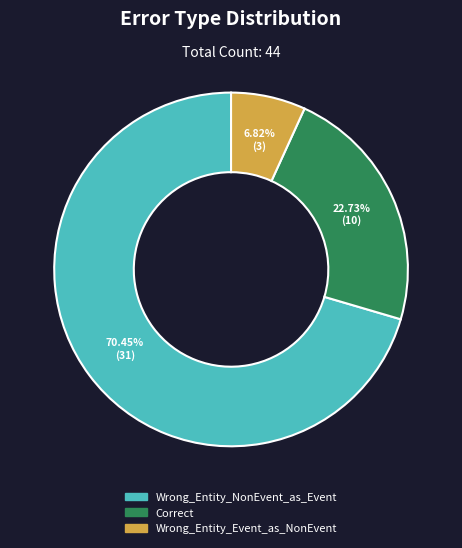

Which category accounts for the majority?

Wrong_Entity_NonEvent_as_Event